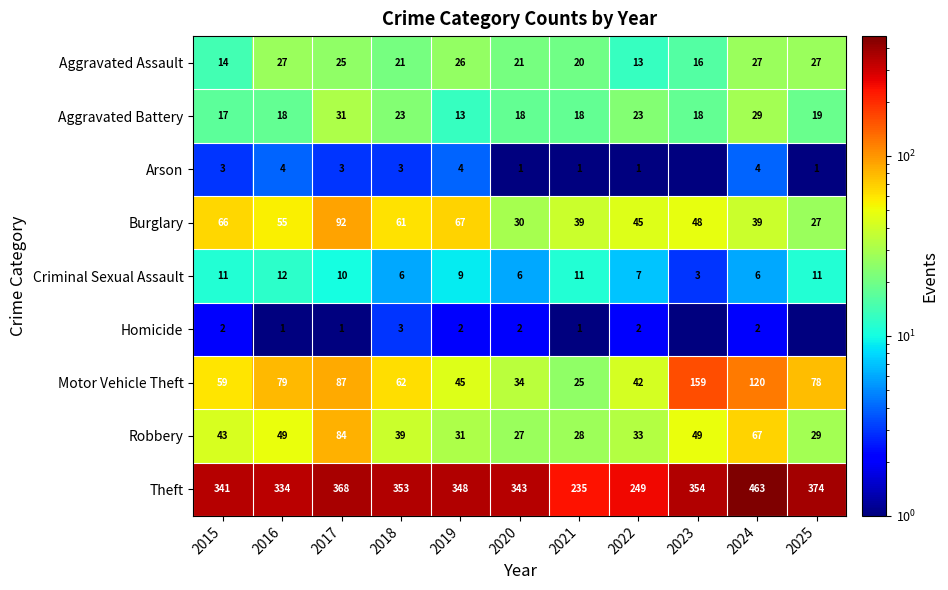

Which label corresponds to the smallest value in the chart?

2023